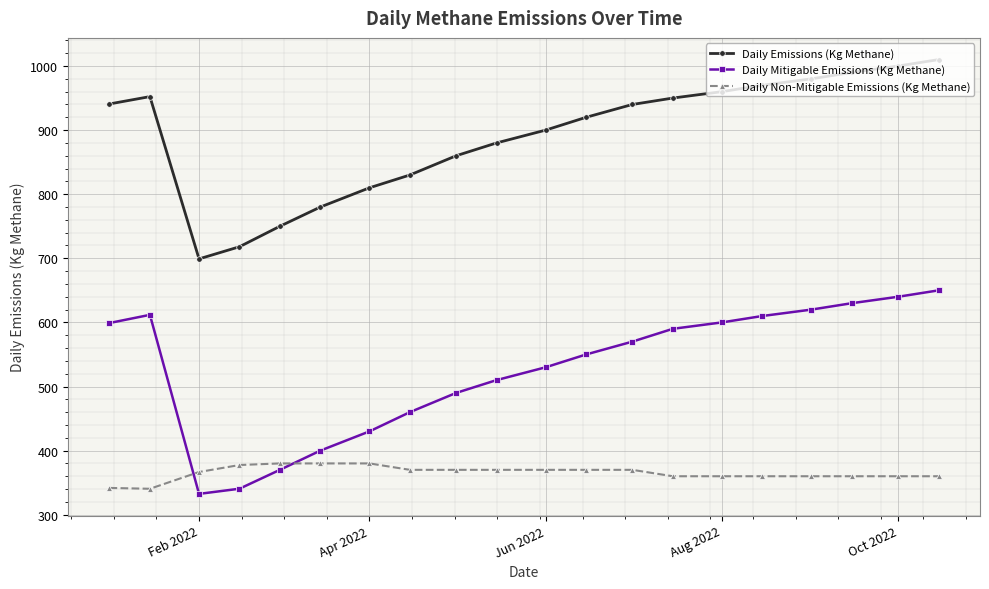

What is the value of the Daily Emissions (Kg Methane) point at the 9th from the left?

860.0